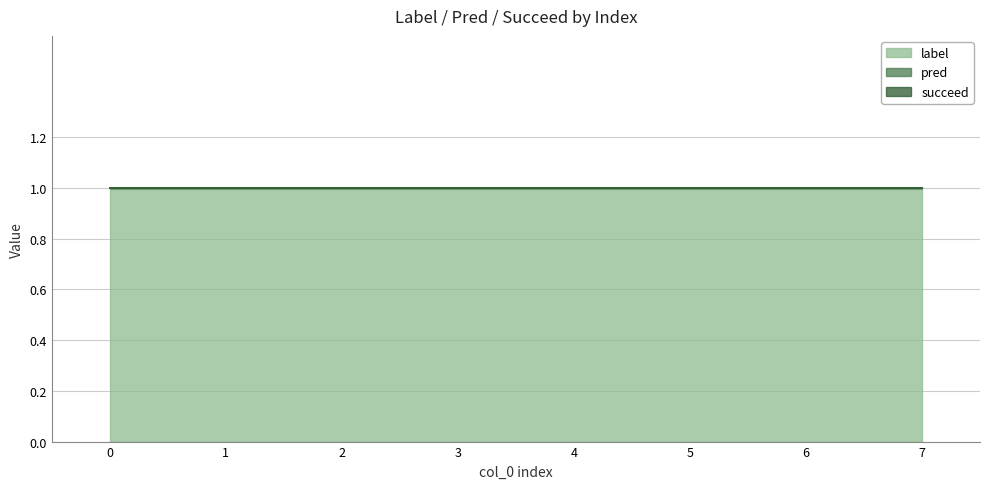

Rank the series at 5 from lowest to highest value.

pred, succeed, label